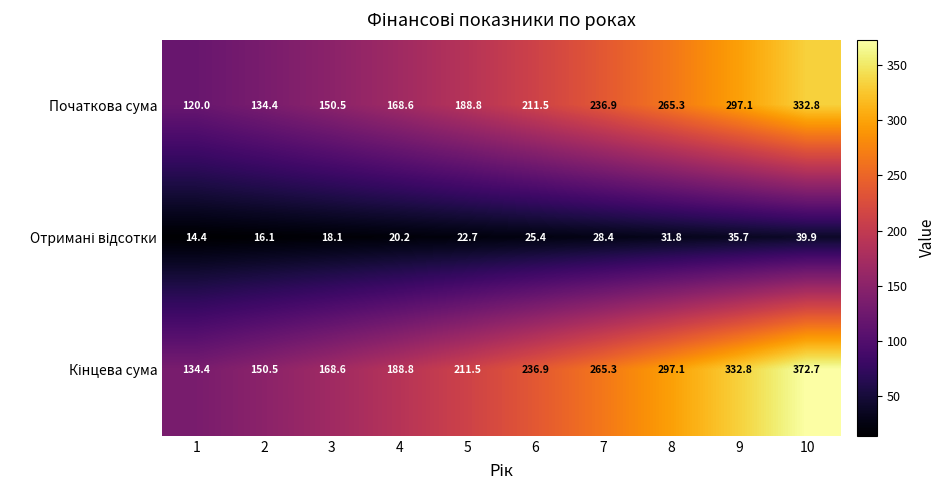

What is the sum of the Початкова сума values at 4 and 9?

465.7